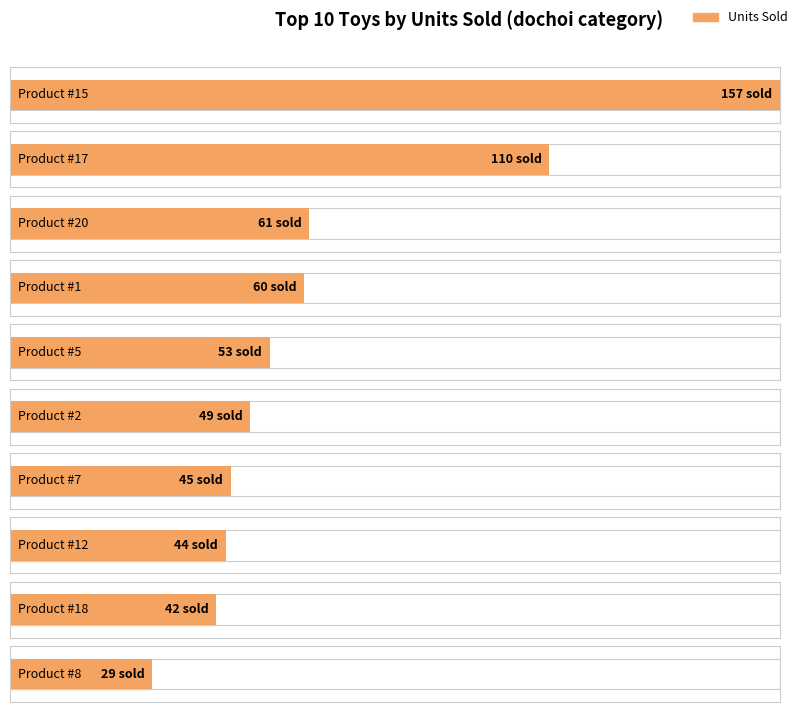

True or false: the data shows 44 at 12.

True